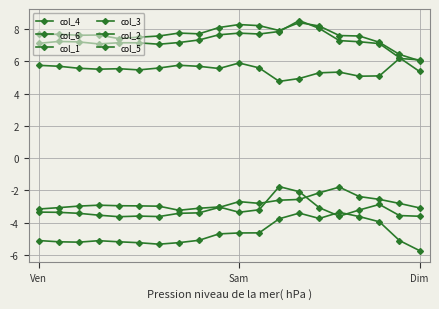

At which category is the sum across all series the highest?

13